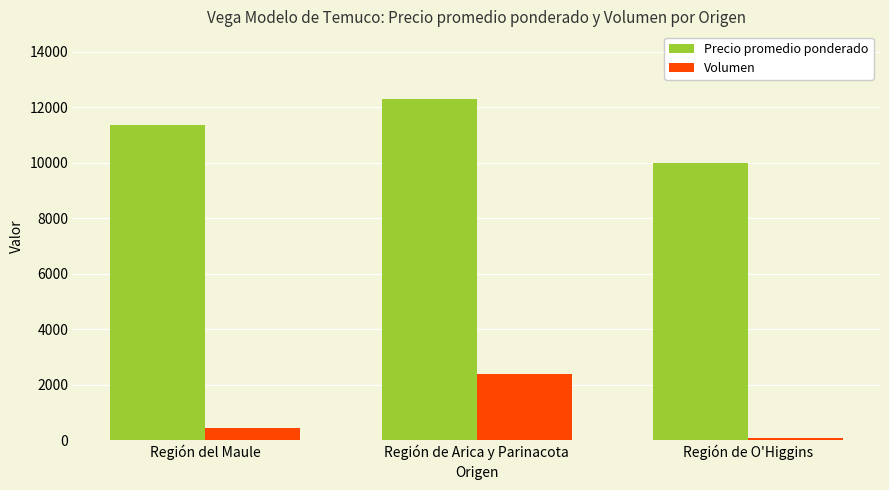

Which label corresponds to the largest value in the chart?

Región de Arica y Parinacota